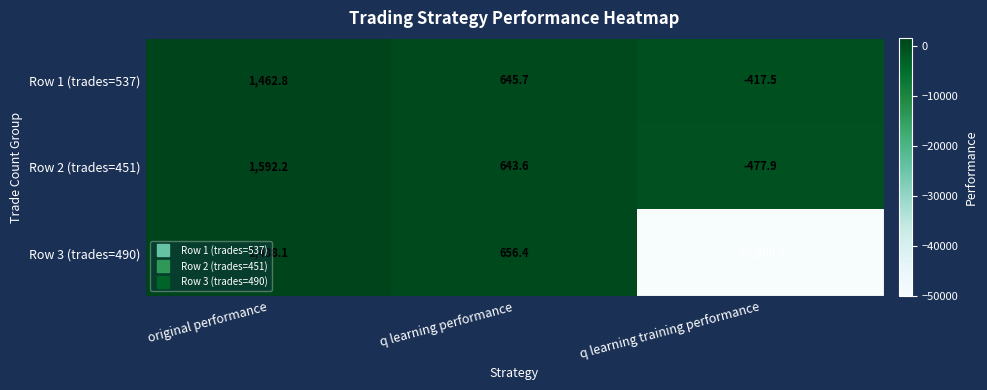

What is the sum of all Row 1 (trades=537) values?

1691.0